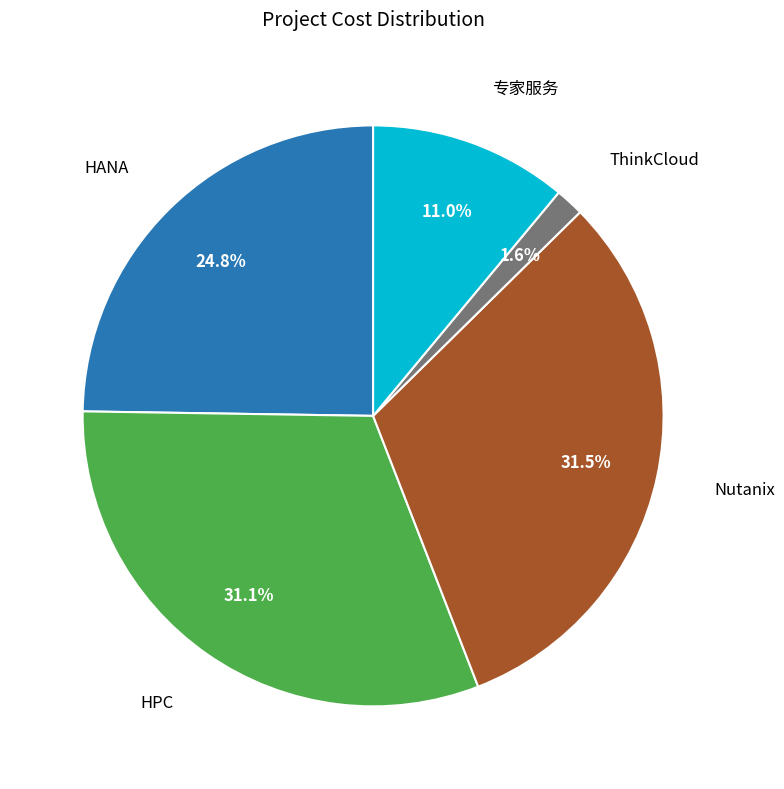

Is there any slice that represents more than half of the pie?

No